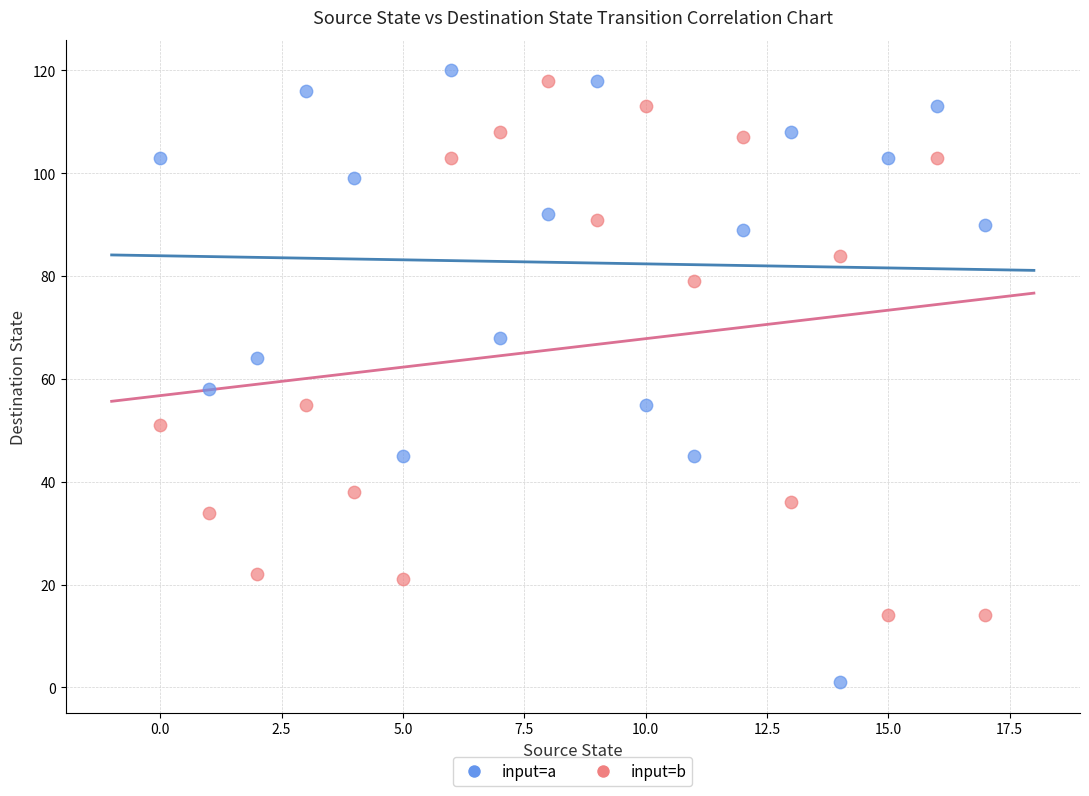

Which series reaches the minimum Y coordinate?

input=a